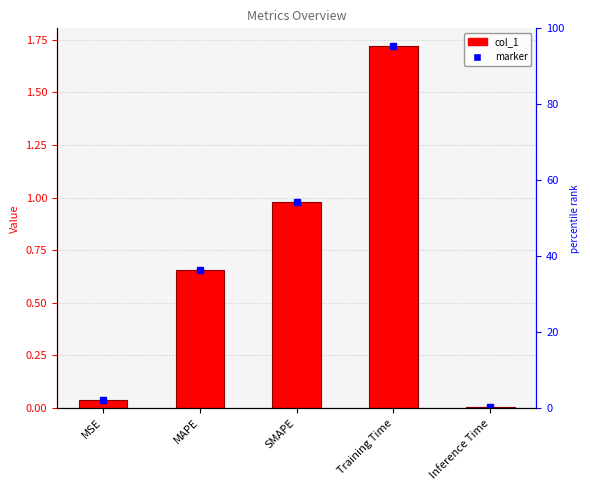

List the labels in order of value, smallest first.

Inference Time, MSE, MAPE, SMAPE, Training Time